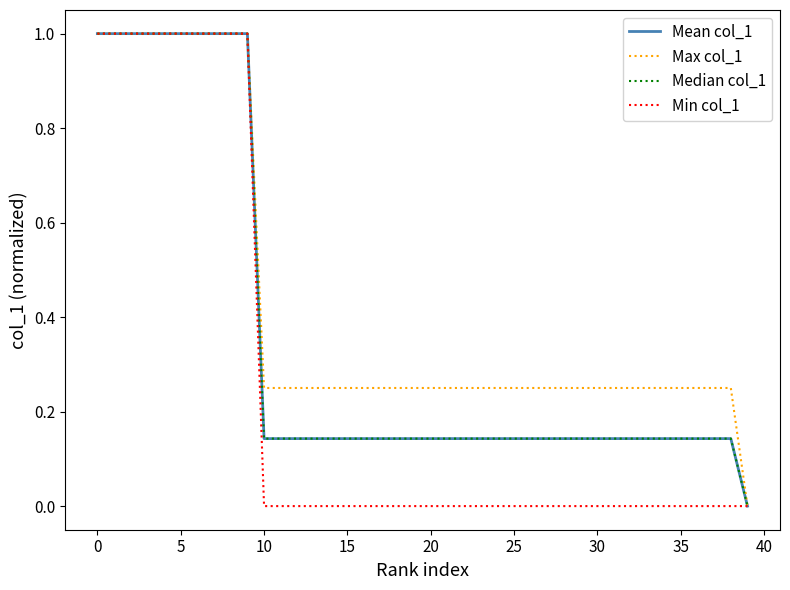

True or false: Median col_1 has more than 2 interior local peaks.

False